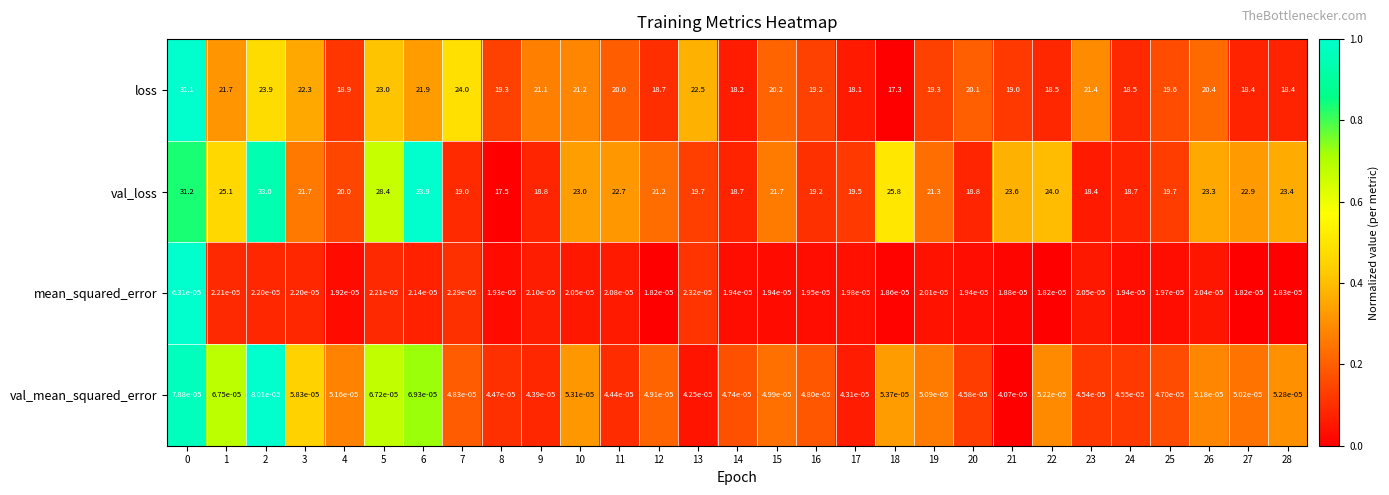

List the series in order of their peak value, lowest first.

mean_squared_error, val_mean_squared_error, loss, val_loss